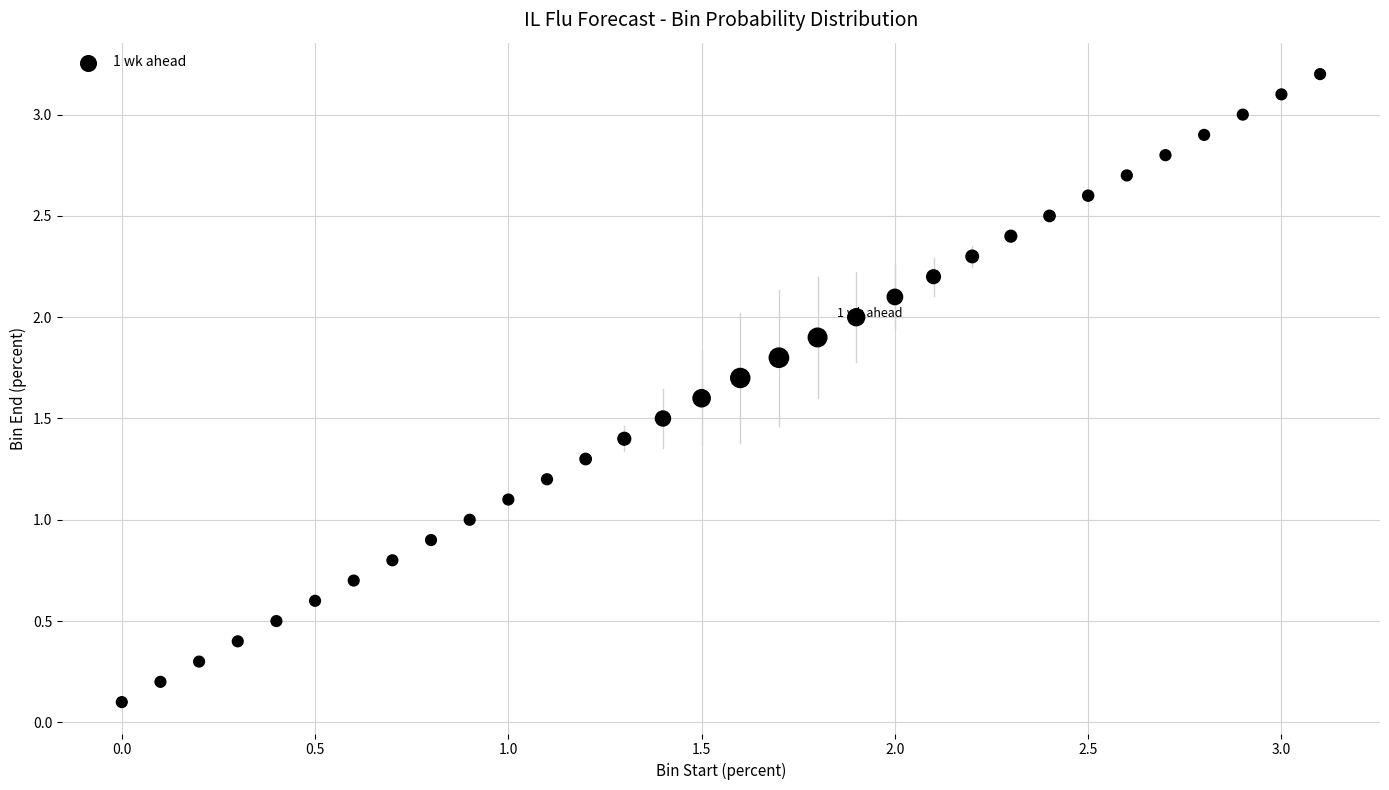

What is the range of Y values (max minus min)?

3.1